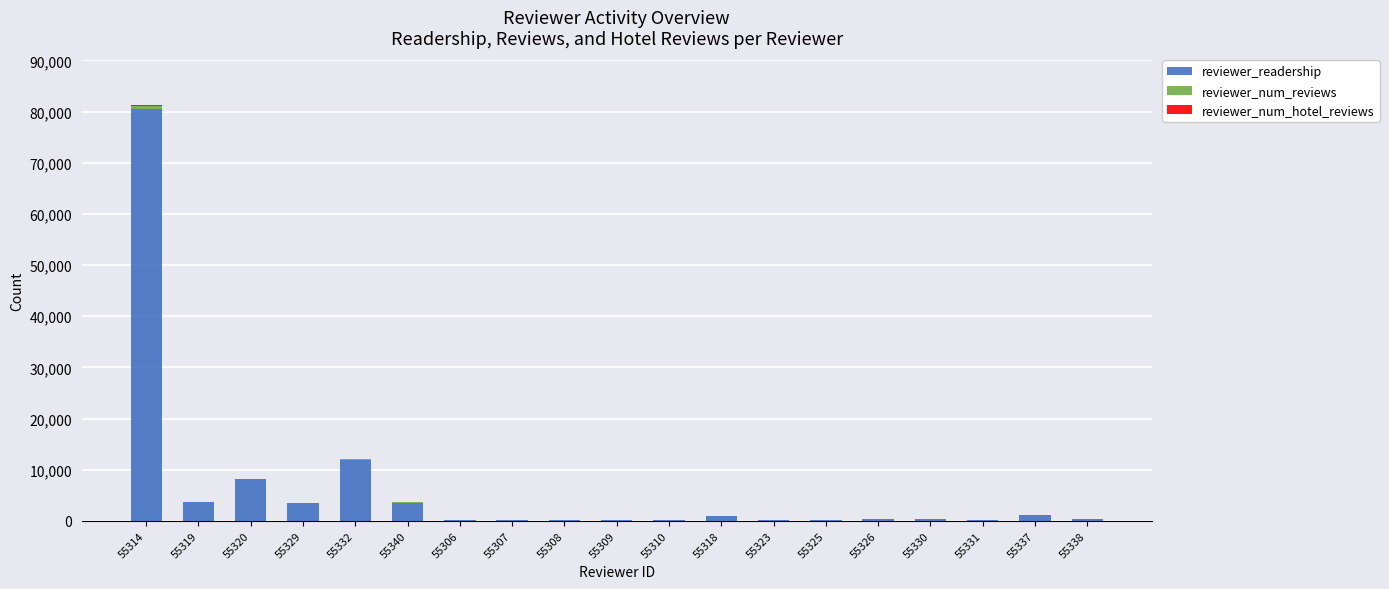

True or false: reviewer_readership has a value of 101 at 55325.

True